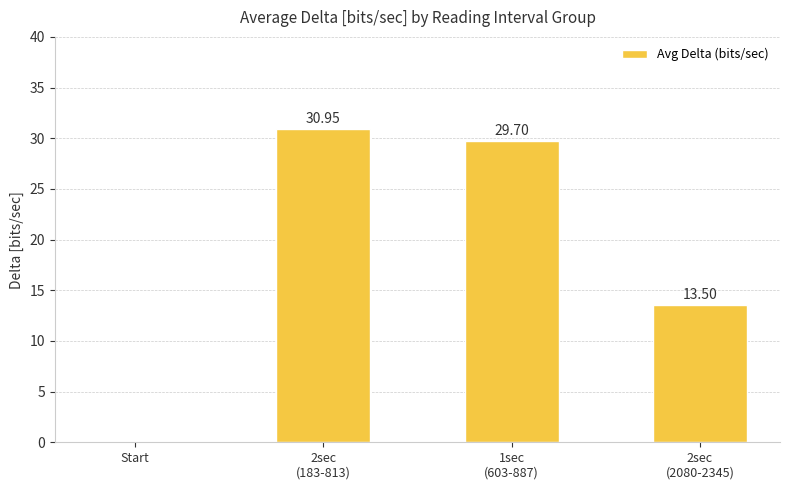

What is the sum of all values?

74.2